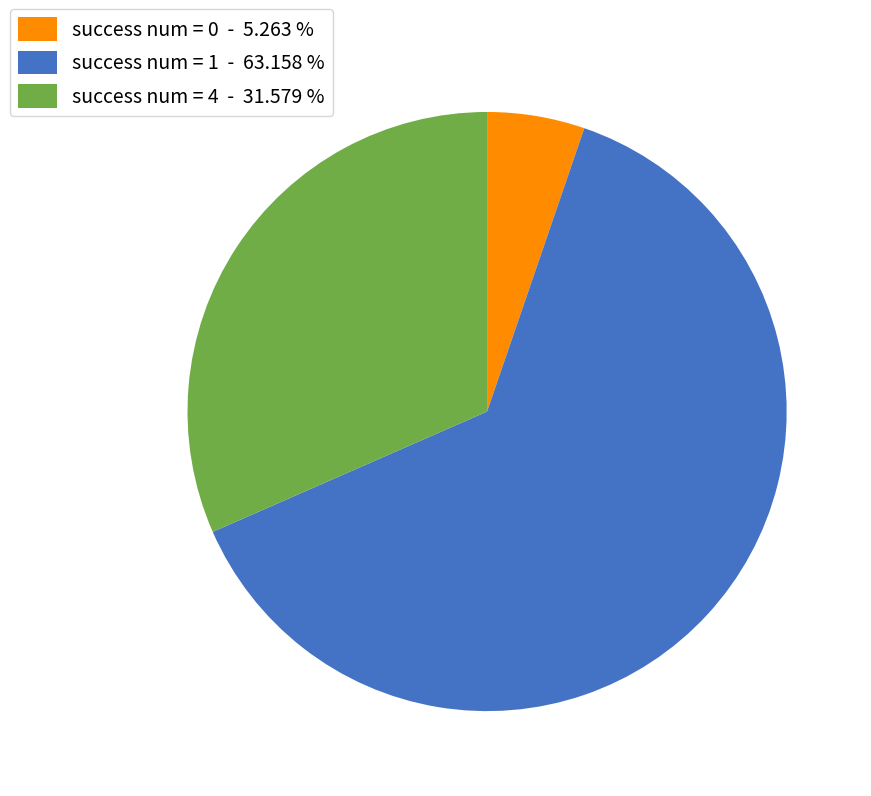

Between success num = 1 - 63.158 % and success num = 4 - 31.579 %, which is larger?

success num = 1 - 63.158 %